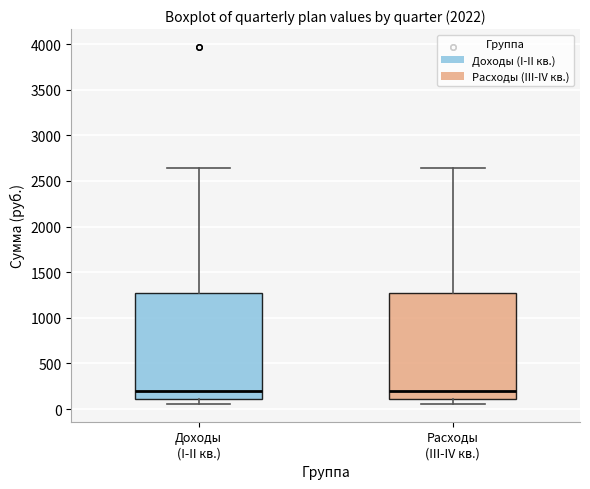

Reading left to right, read every box against the y-axis: the position of its median line, the range the box covers, and the ends of its whiskers. The values are not printed on the chart, so give them approximately, as read against the axis.

Доходы (I-II кв.): median 200, box 100 to 1300, whiskers 50 to 2650
Расходы (III-IV кв.): median 200, box 100 to 1300, whiskers 50 to 2650